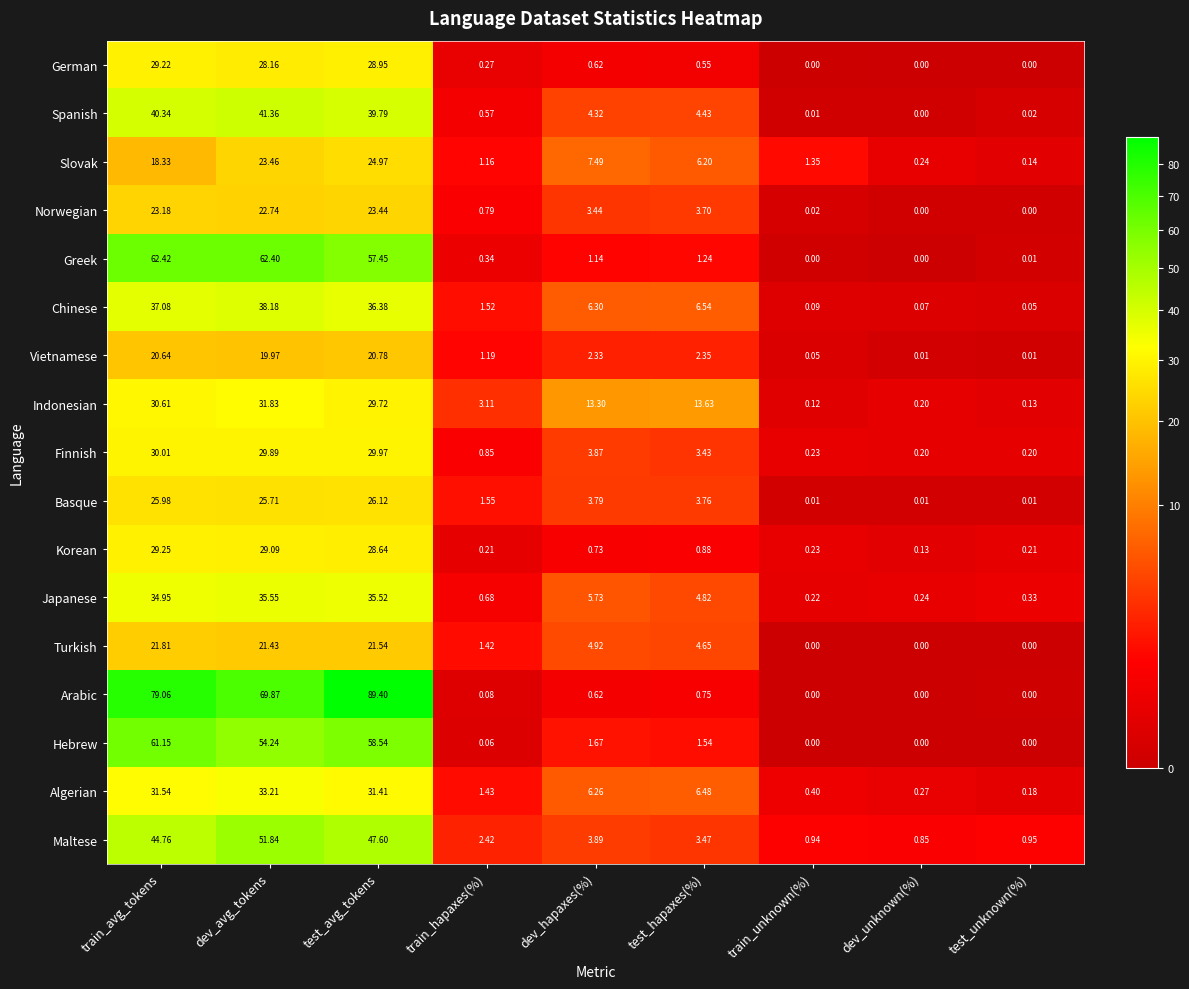

Which series has the largest range (max minus min)?

Arabic